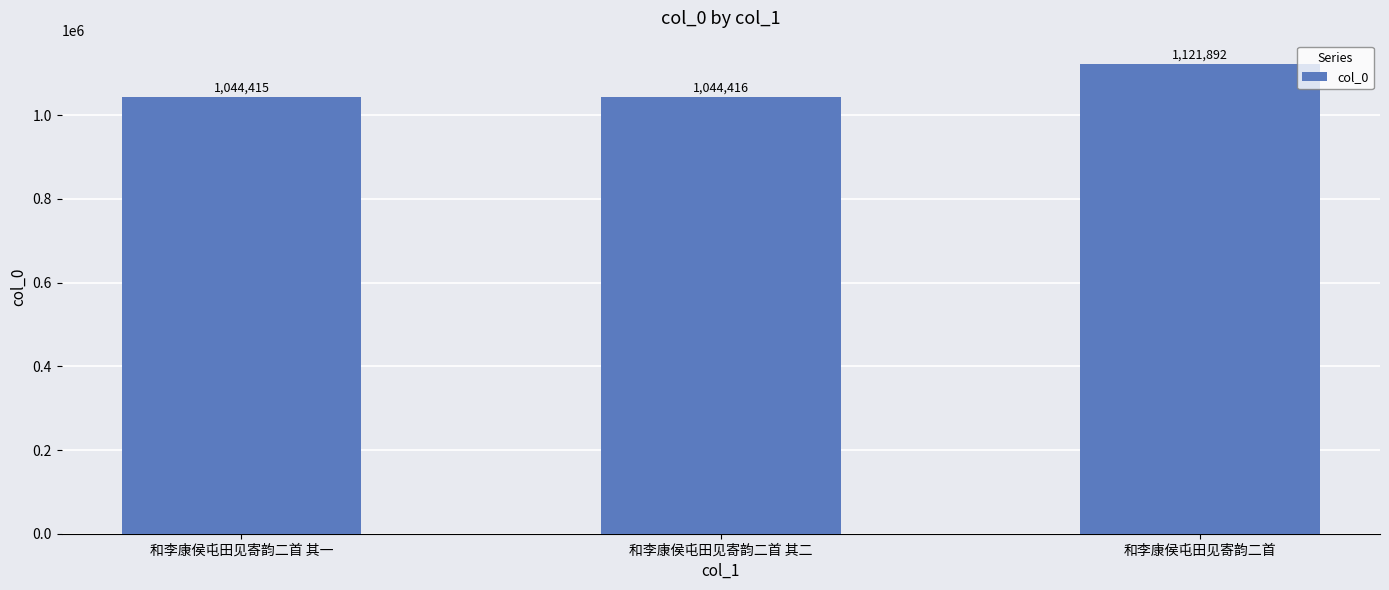

Rank the categories by value from highest to lowest.

和李康侯屯田见寄韵二首, 和李康侯屯田见寄韵二首 其二, 和李康侯屯田见寄韵二首 其一